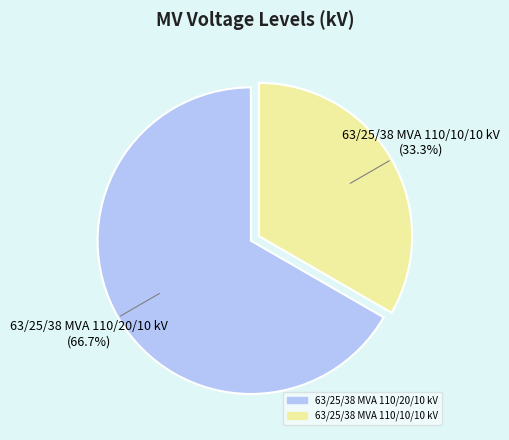

What is the total percentage of 63/25/38 MVA 110/20/10 kV and 63/25/38 MVA 110/10/10 kV?

100.0%